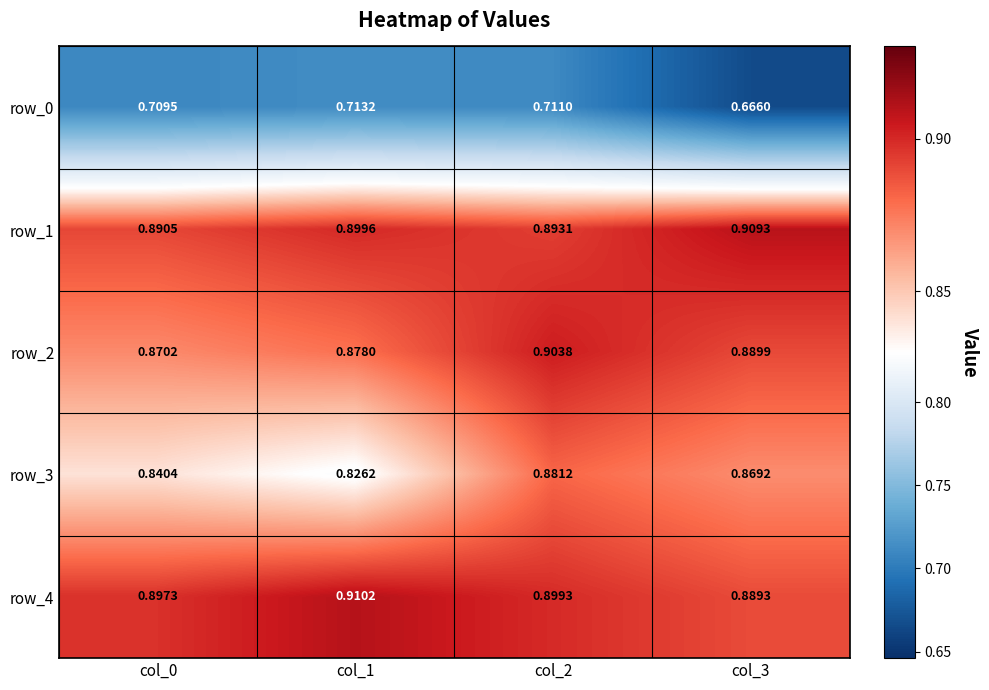

True or false: row_1 has a value of 0.9 at col_1.

True